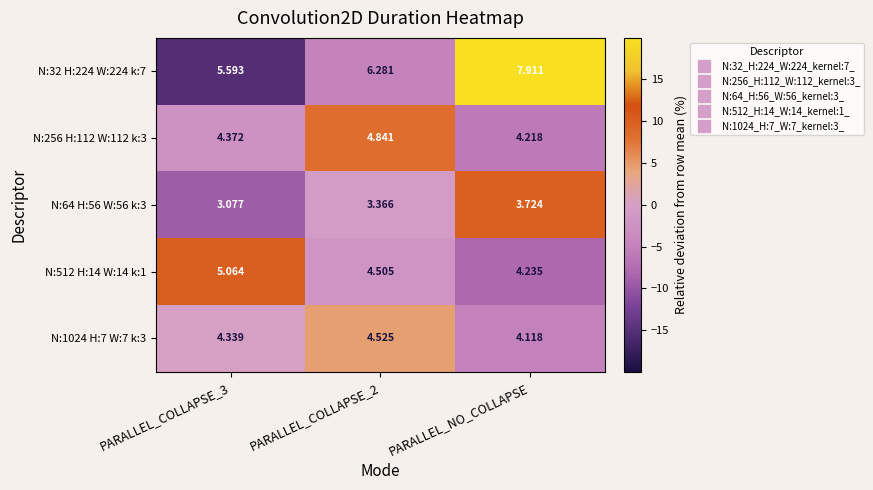

How many distinct data groups are displayed?

5